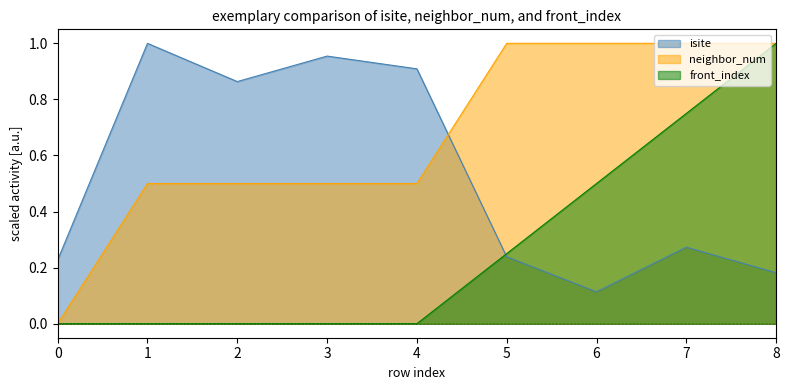

Rank the categories by front_index value from lowest to highest.

0, 1, 2, 3, 4, 5, 6, 7, 8